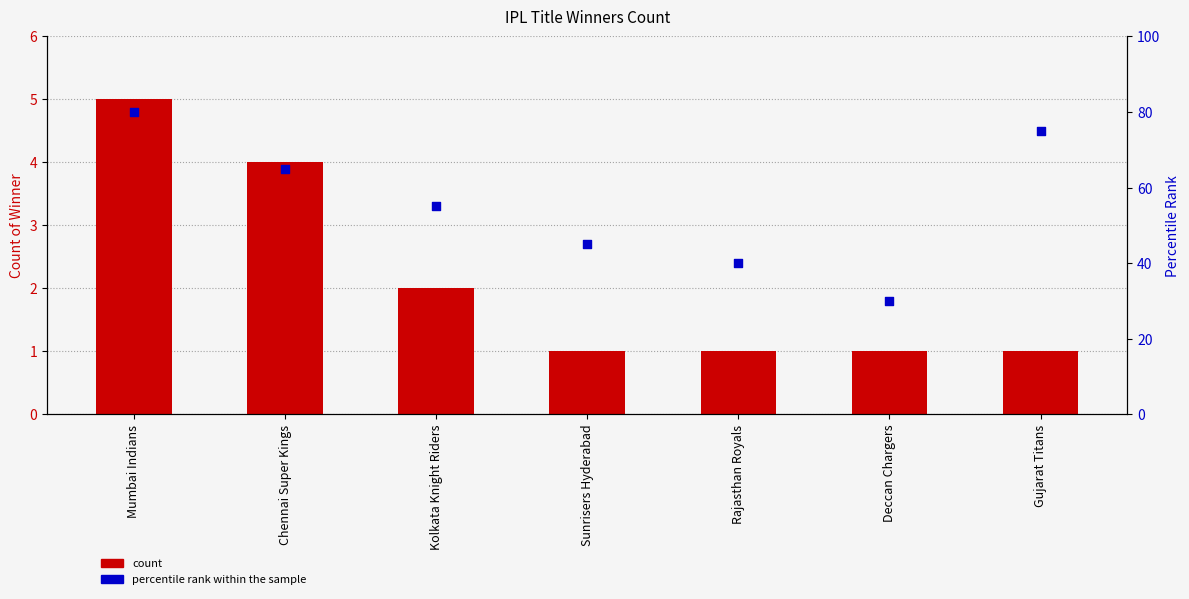

At how many categories does at least one series exceed 70?

2